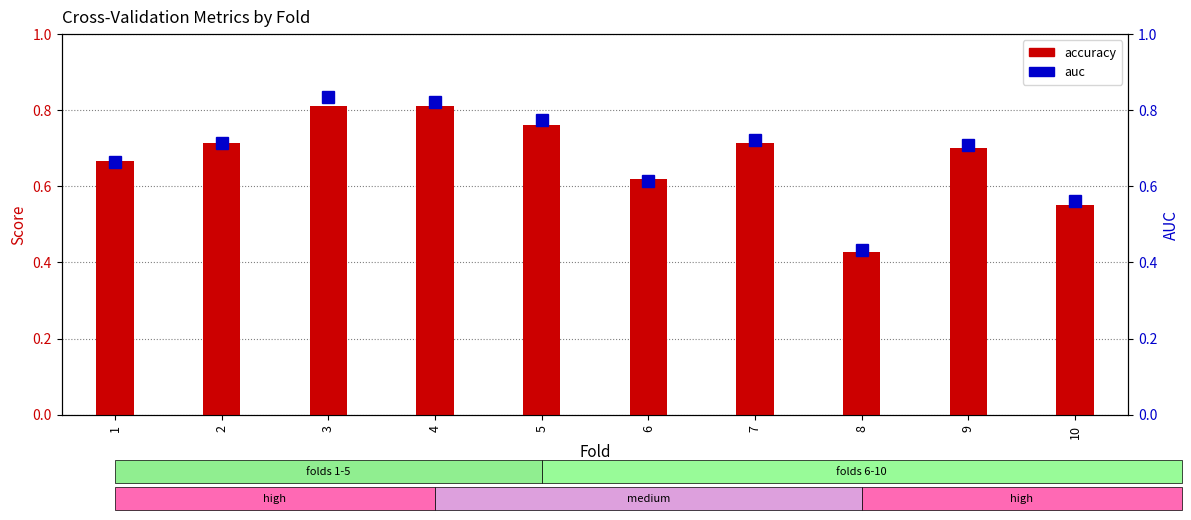

At which category does the chart reach its peak across all series?

3